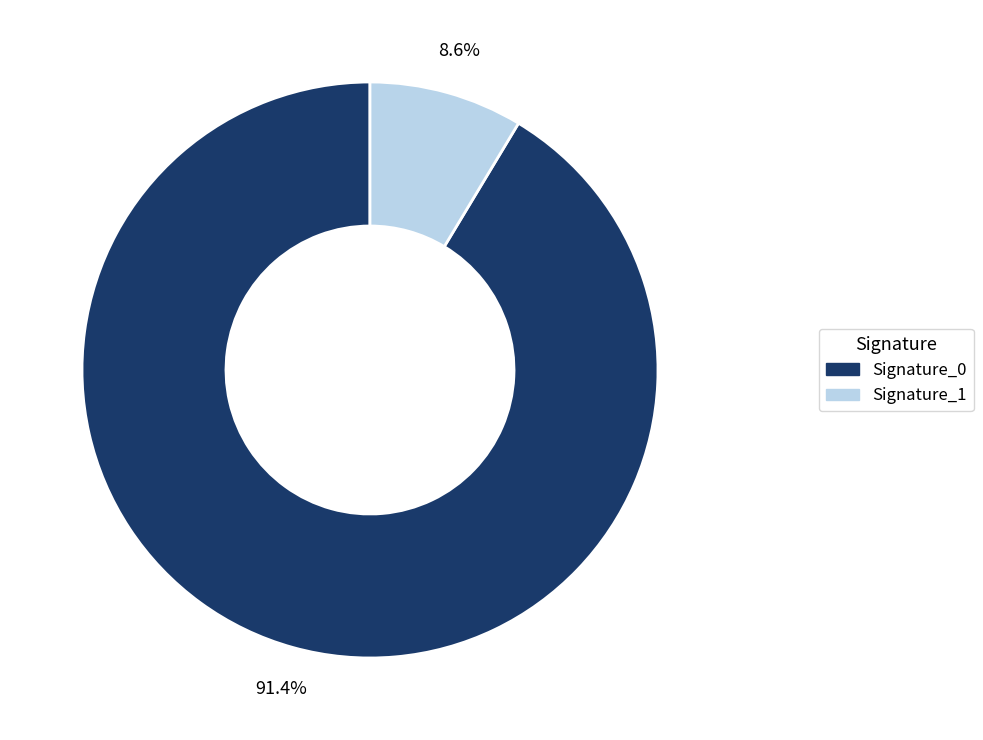

Count the number of slices in the pie.

2